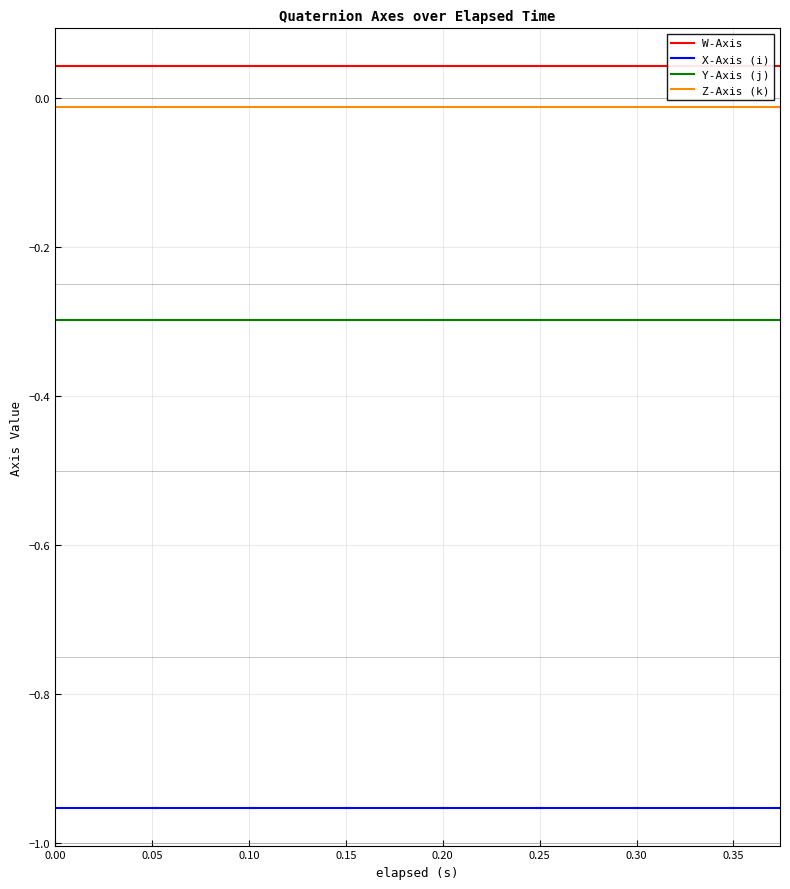

What is the total value across all series at 10?

-1.2